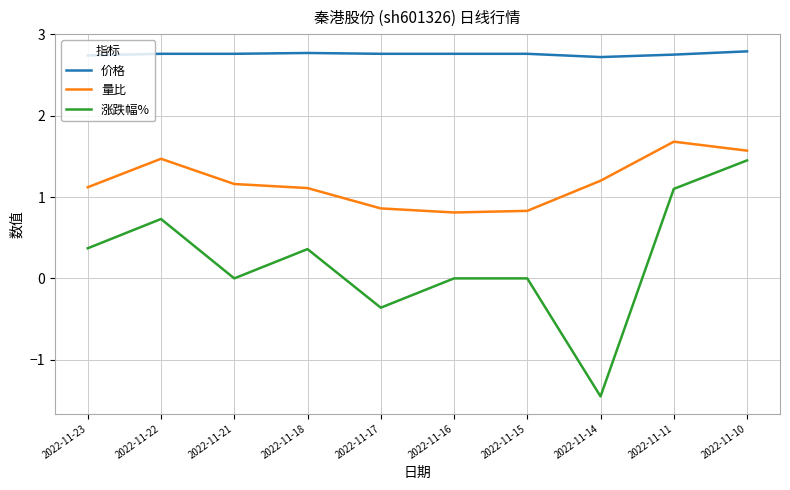

Where does the 量比 series first go above 1?

2022-11-23